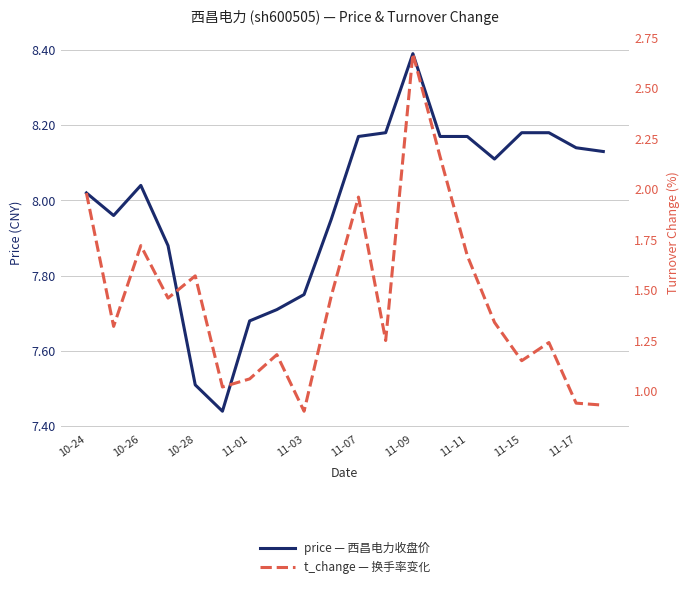

Where does the t_change — 换手率变化 series first go above 1?

10-24